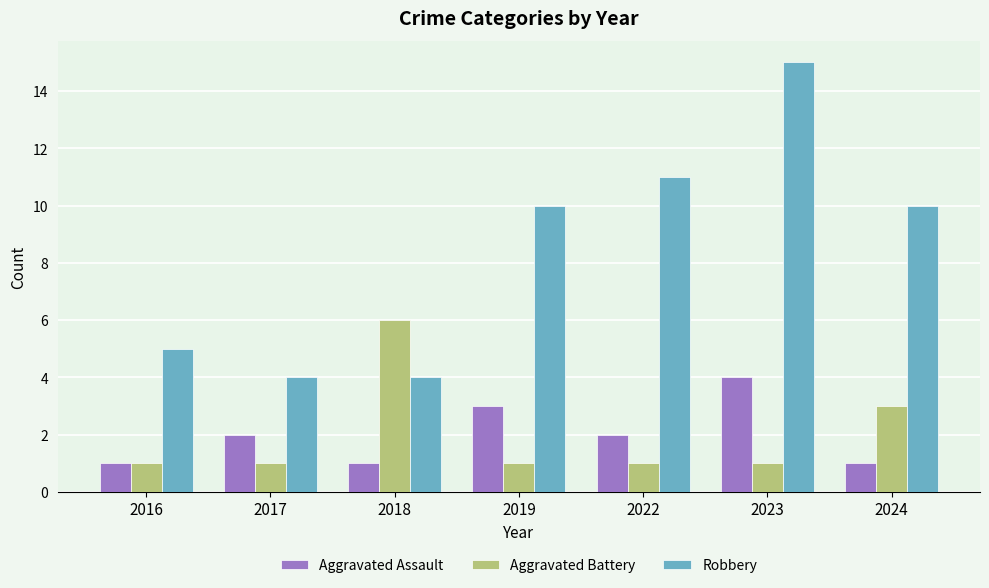

What is the difference between the second highest and minimum values in the Aggravated Assault series?

2